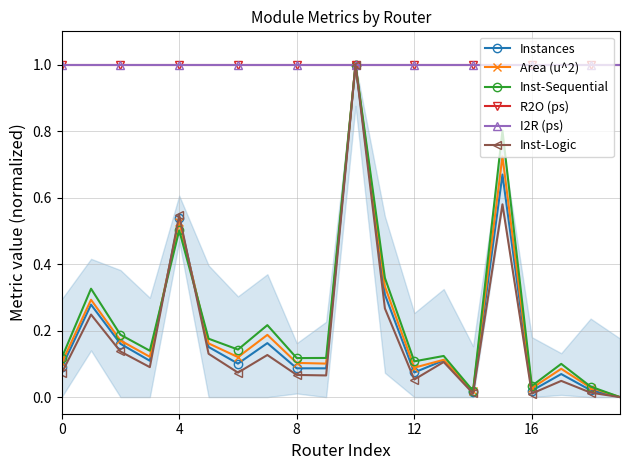

List the series in order of their peak value, highest first.

Instances, Area (u^2), Inst-Sequential, R2O (ps), I2R (ps), Inst-Logic